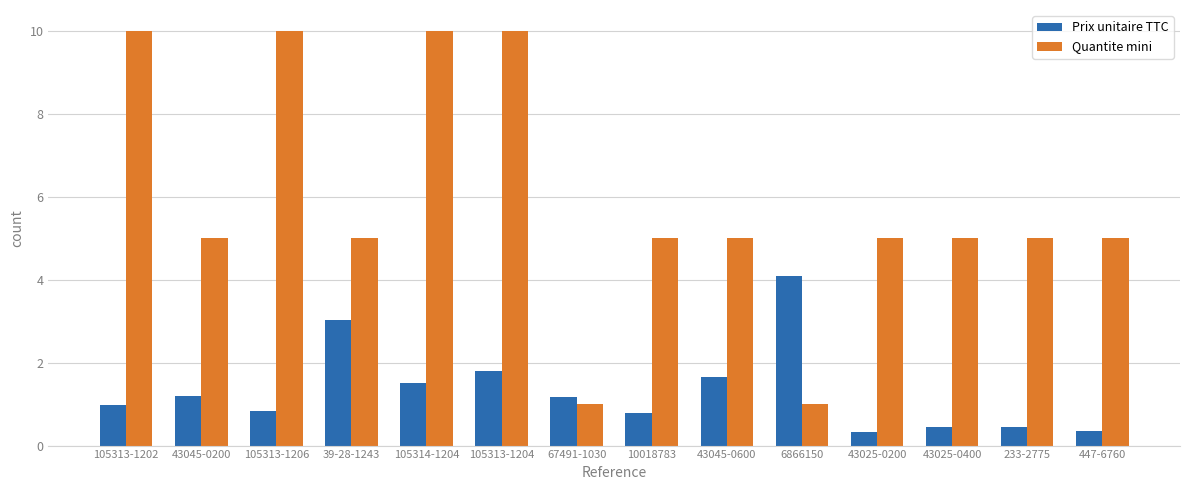

How many series are shown in this chart?

2